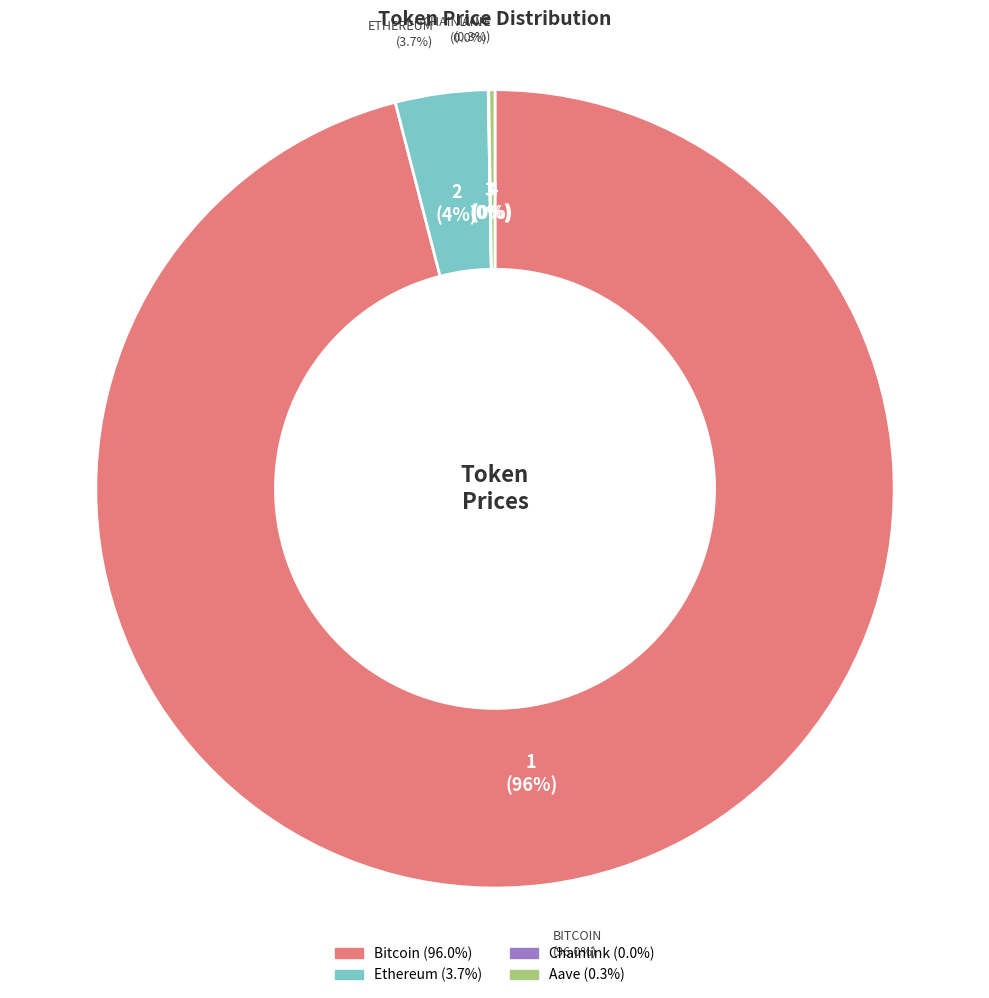

Count the number of slices in the pie.

4